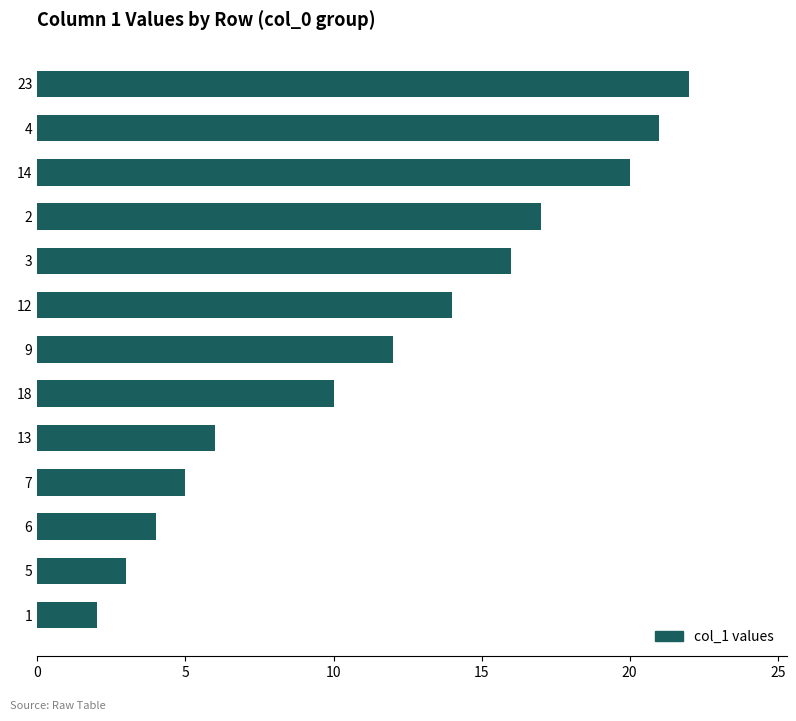

Rank the categories by value from highest to lowest.

23, 4, 14, 2, 3, 12, 9, 18, 13, 7, 6, 5, 1